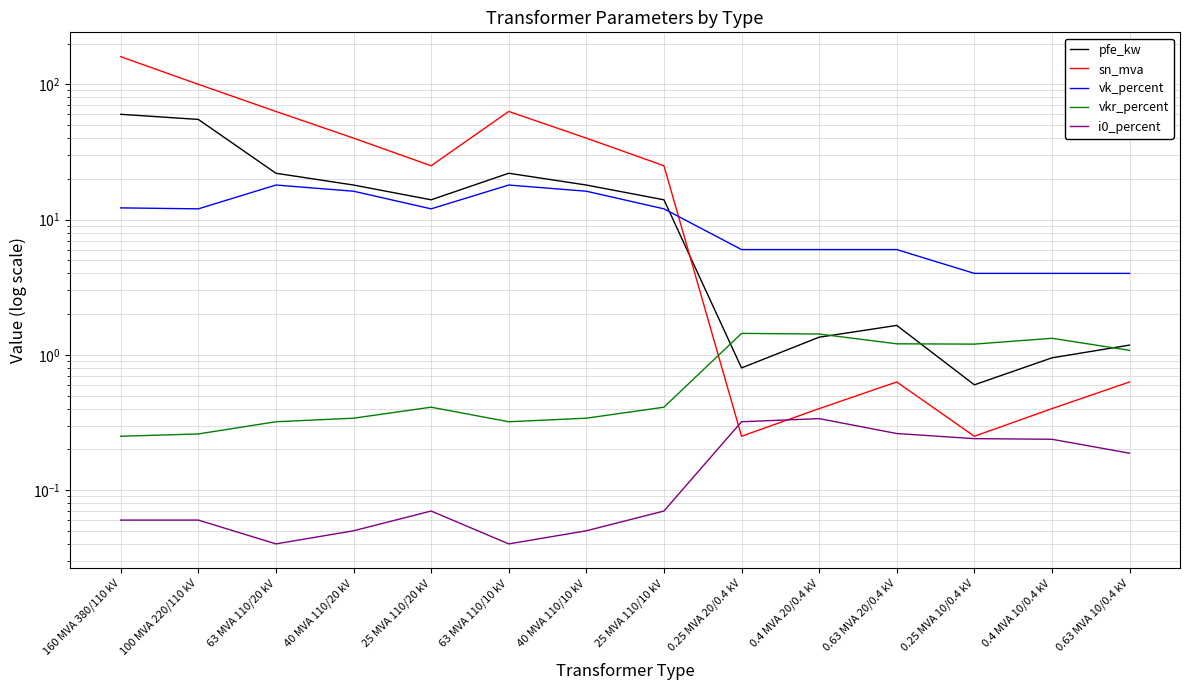

What are all the series names shown in the legend?

pfe_kw, sn_mva, vk_percent, vkr_percent, i0_percent